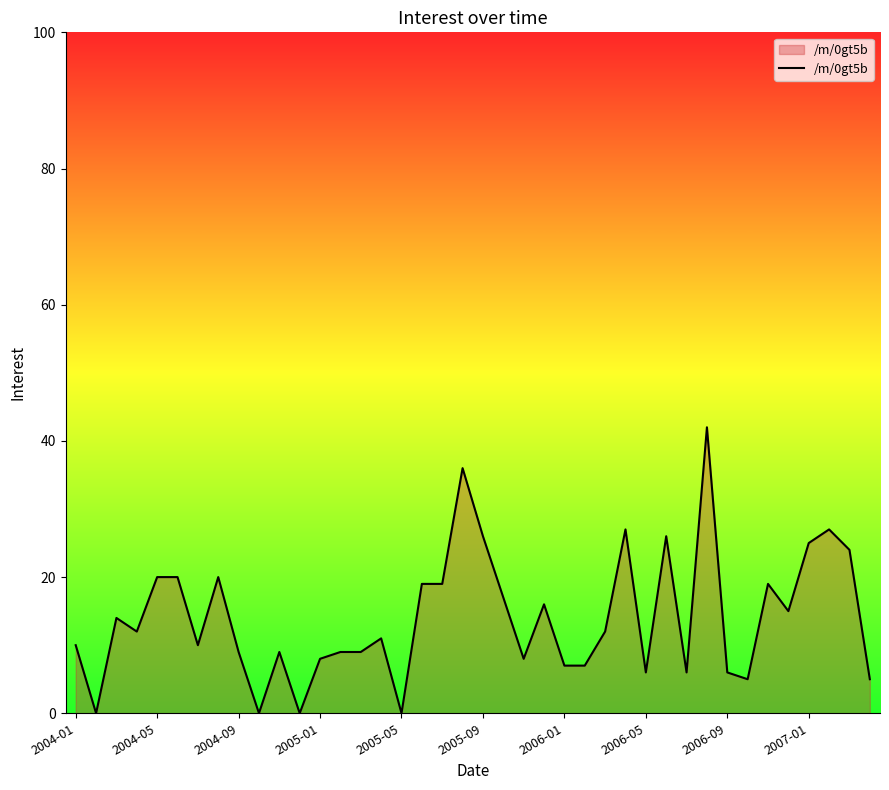

What is the maximum value shown in the chart?

42